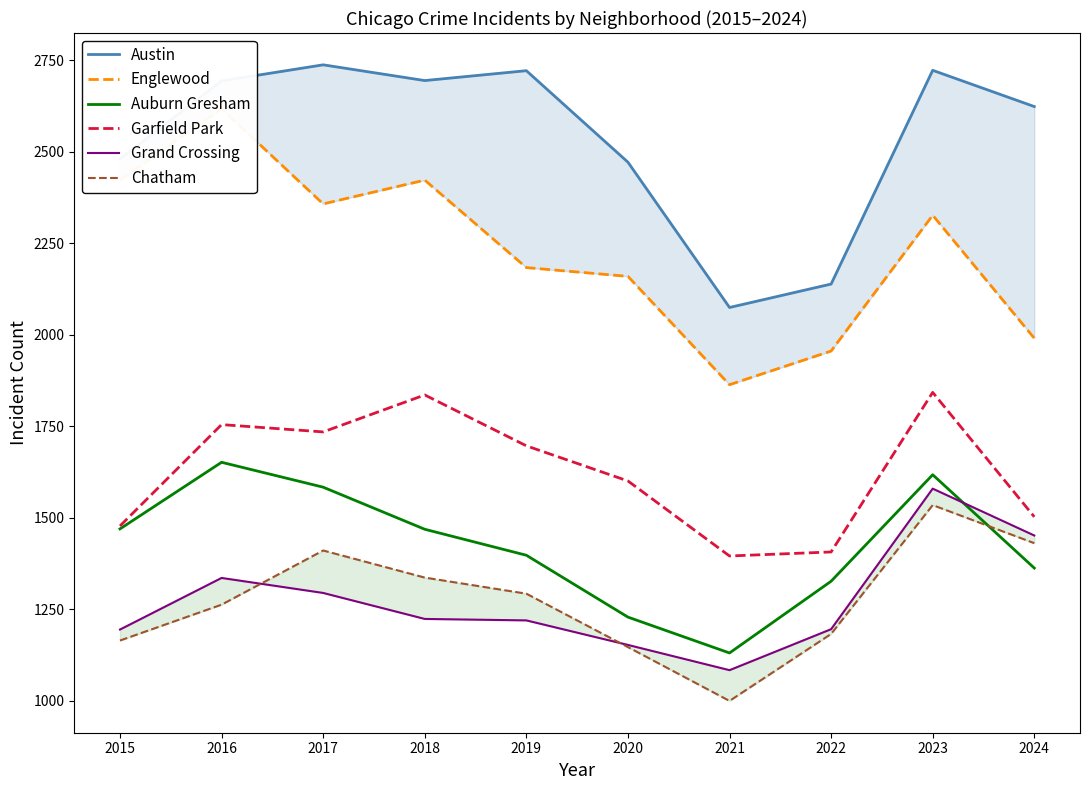

Which category has the lowest value in the Grand Crossing series?

2021